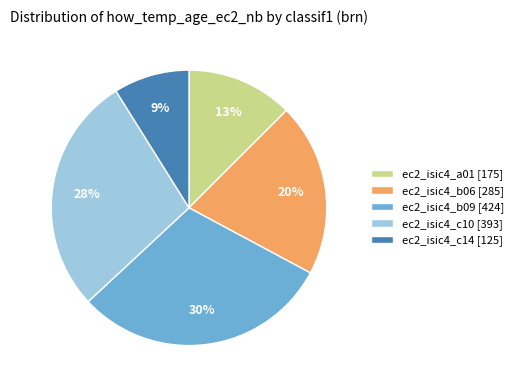

Approximately how many times larger is the value at ec2_isic4_c14 [125] compared to ec2_isic4_a01 [175]?

0.7